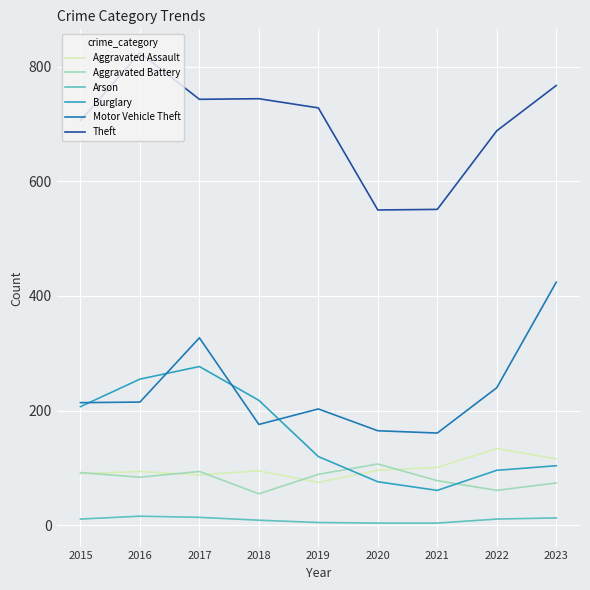

List the series in order of their peak value, highest first.

Theft, Motor Vehicle Theft, Burglary, Aggravated Assault, Aggravated Battery, Arson